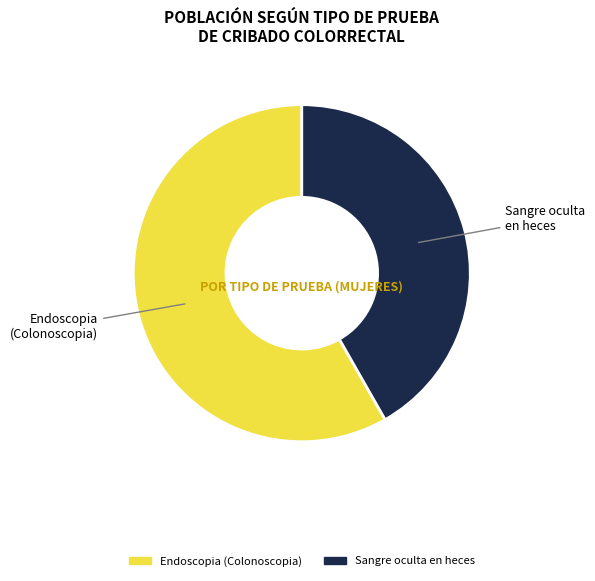

Is there any slice that represents more than half of the pie?

Yes